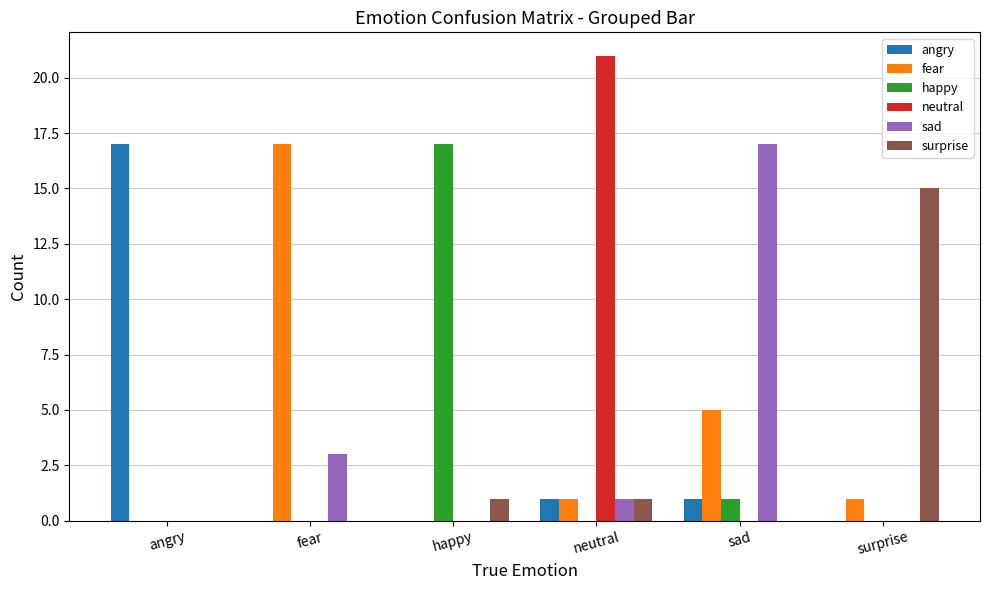

How many categories are shown in the chart?

6